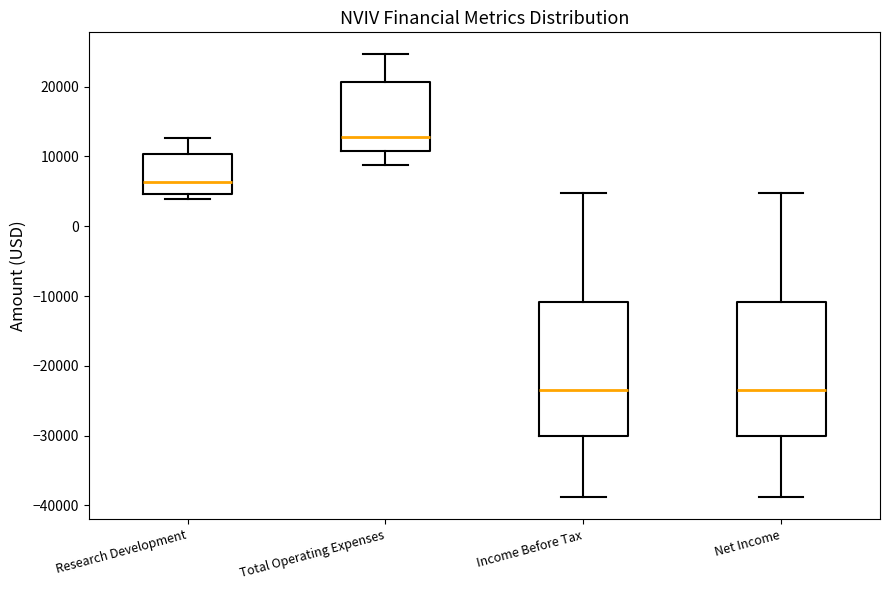

Reading left to right, transcribe this box plot: for each box, give where its median line is, the range the box spans, and where its two whiskers end, as read against the y-axis. The values are not printed on the chart, so give them approximately, as read against the axis.

Research Development: median 6000, box 5000 to 10000, whiskers 4000 to 13000
Total Operating Expenses: median 13000, box 11000 to 21000, whiskers 9000 to 25000
Income Before Tax: median -23000, box -30000 to -11000, whiskers -39000 to 5000
Net Income: median -23000, box -30000 to -11000, whiskers -39000 to 5000